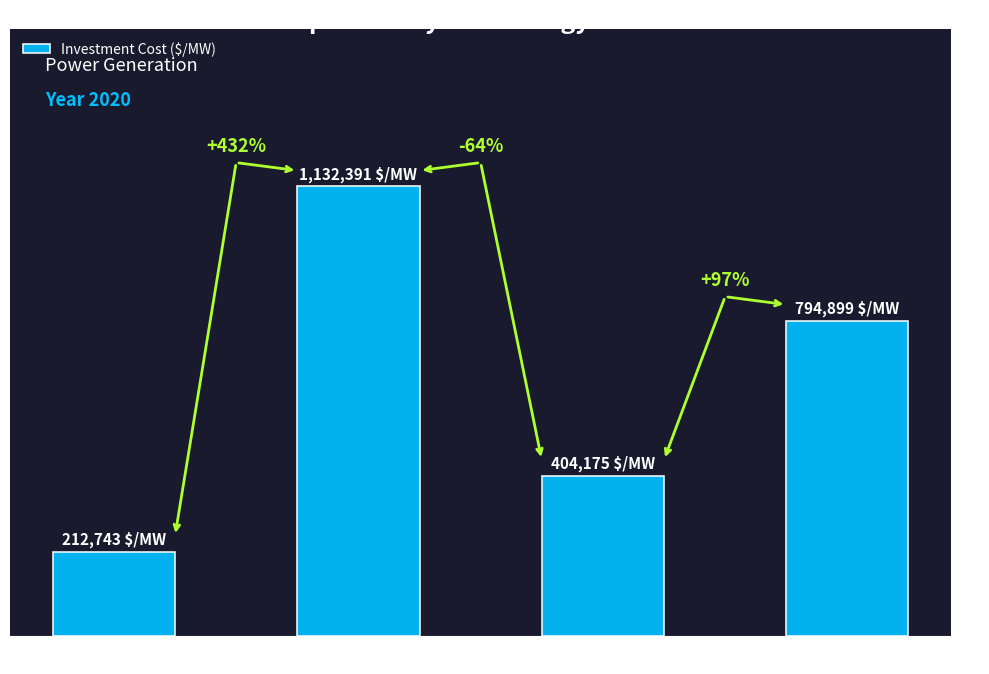

Rank the categories by value from lowest to highest.

solar PV, geothermal, offshore wind, solar thermal